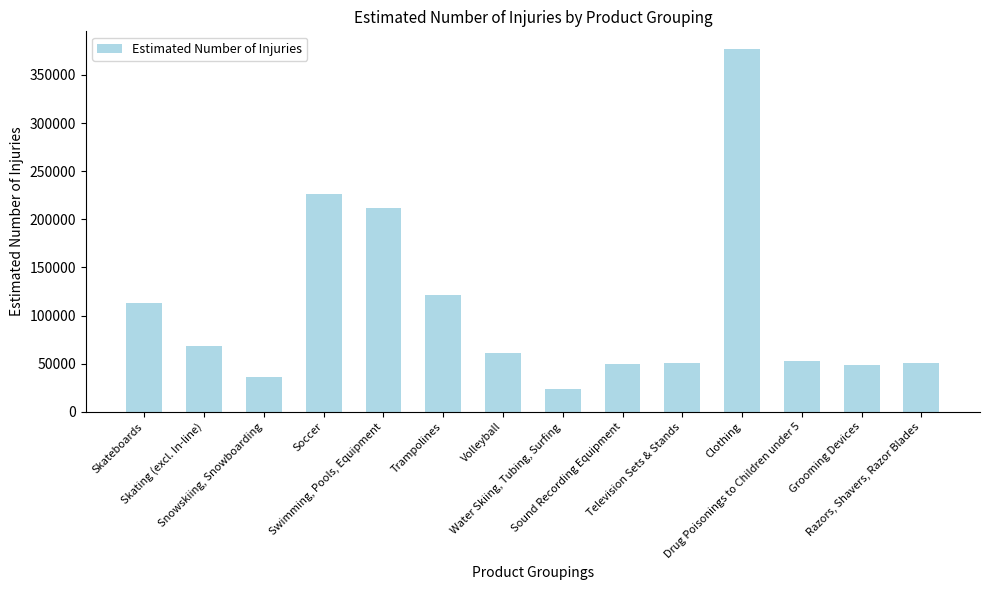

What value does the data have at Snowskiing, Snowboarding?

35761